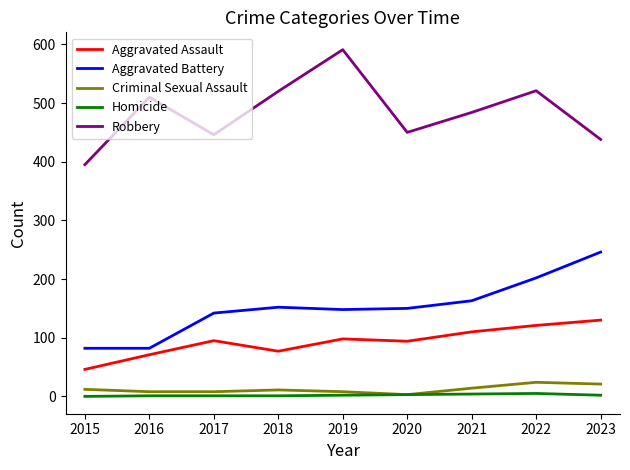

True or false: Robbery has a value of 849 at 2018.

False